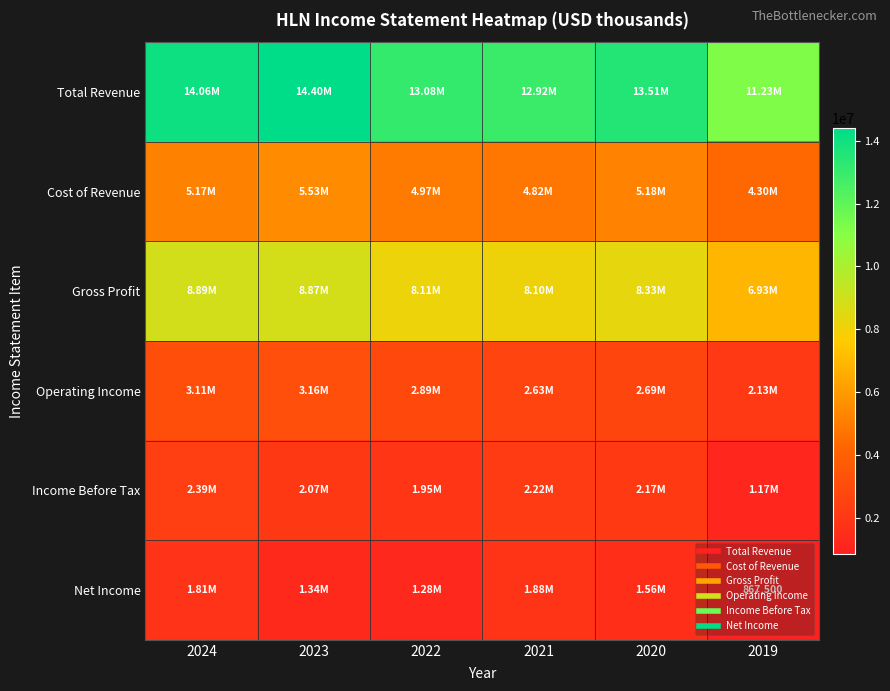

The value of Total Revenue at 2019 is 11231000. True or false?

True